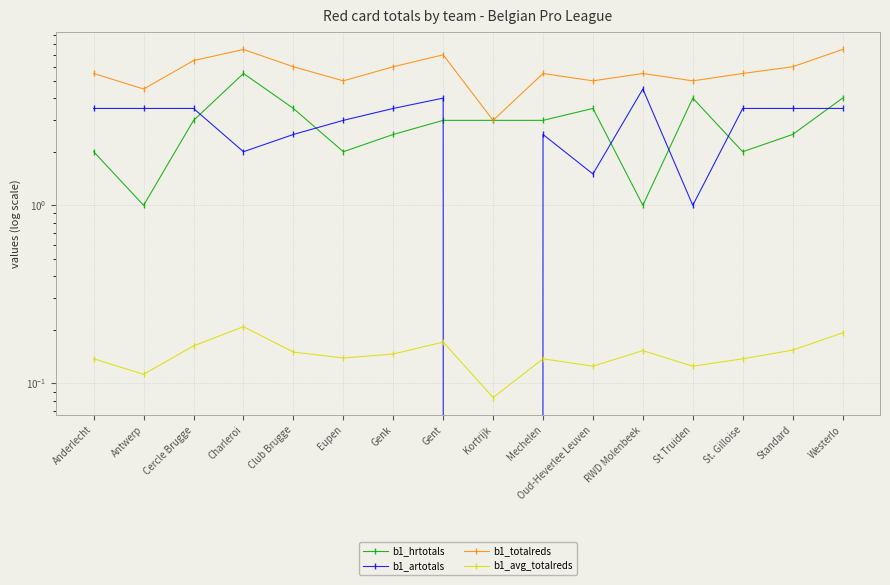

Which series changed the most between Genk and Westerlo?

b1_hrtotals